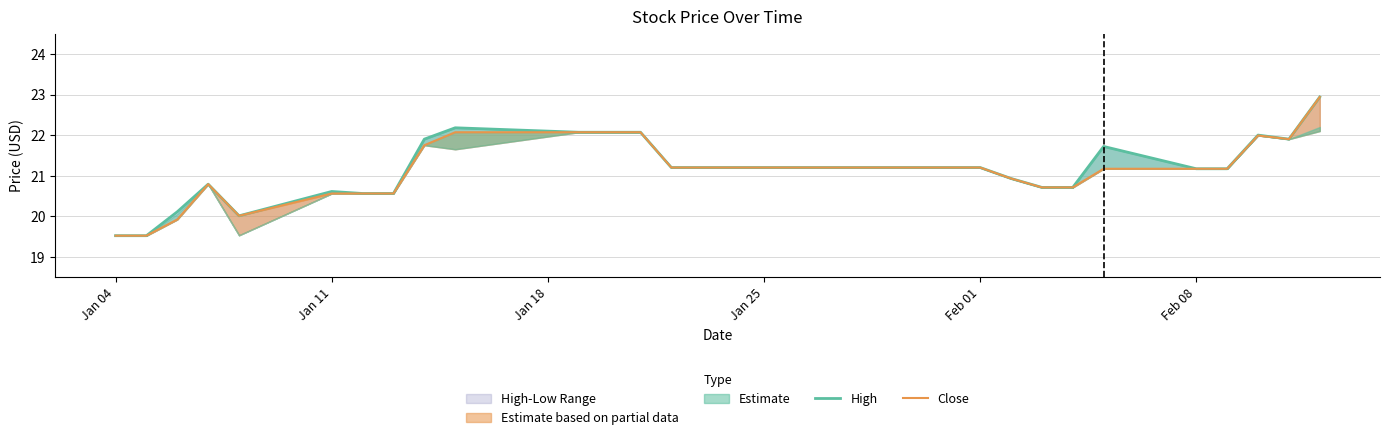

How many interior local peaks does the Close series have?

2